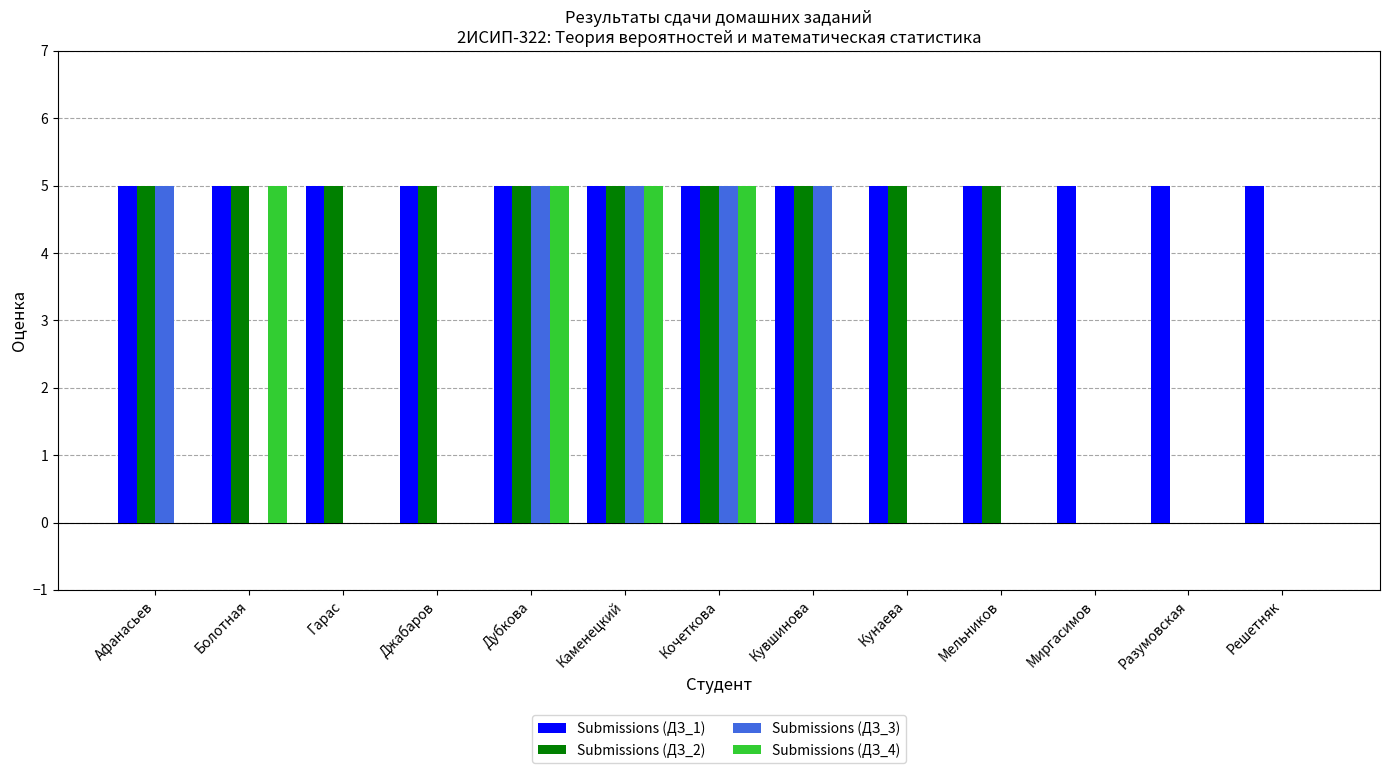

Reading left to right, transcribe all the data shown in this chart.

Submissions (ДЗ_1): 5	5	5	5	5	5	5	5	5	5	5	5	5
Submissions (ДЗ_2): 5	5	5	5	5	5	5	5	5	5	0	0	0
Submissions (ДЗ_3): 5	0	0	0	5	5	5	5	0	0	0	0	0
Submissions (ДЗ_4): 0	5	0	0	5	5	5	0	0	0	0	0	0